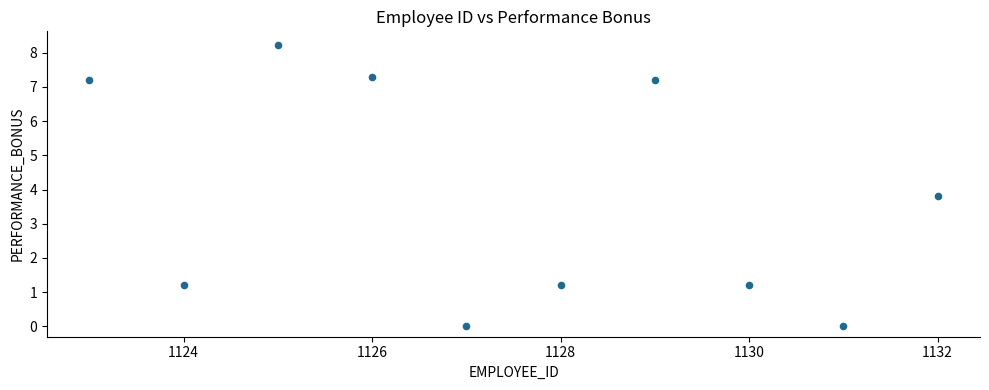

What is the range of X values (max minus min)?

9.0